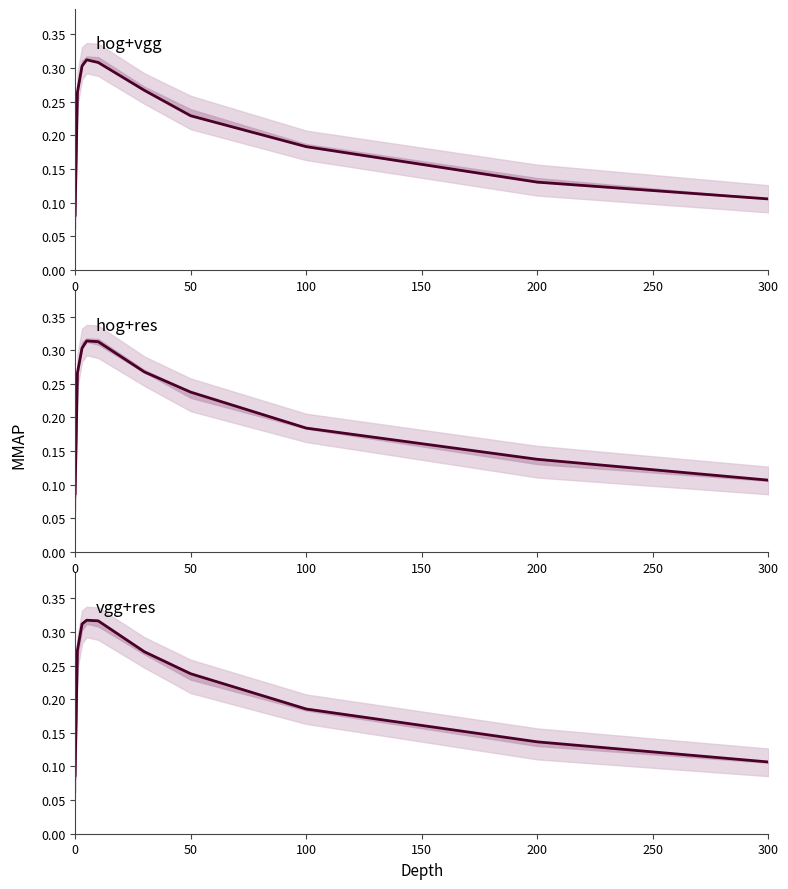

Is it true that vgg+res equals 0.1 at 0?

False